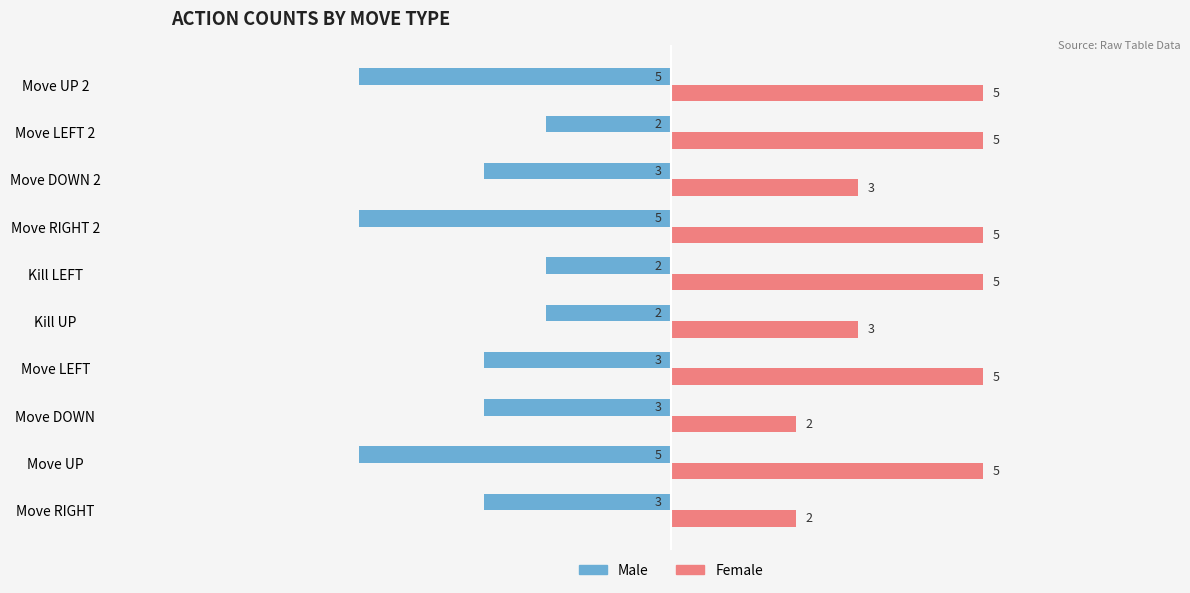

At how many categories does at least one series exceed 1?

10